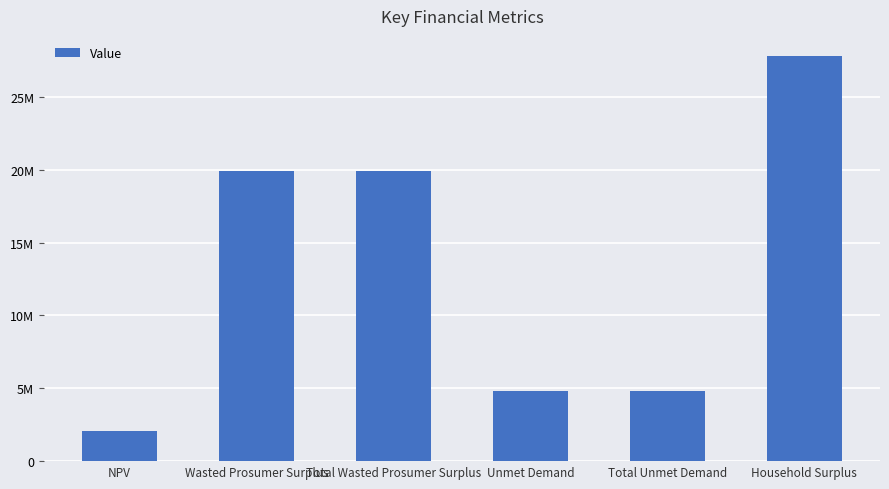

What position from the right is NPV?

6